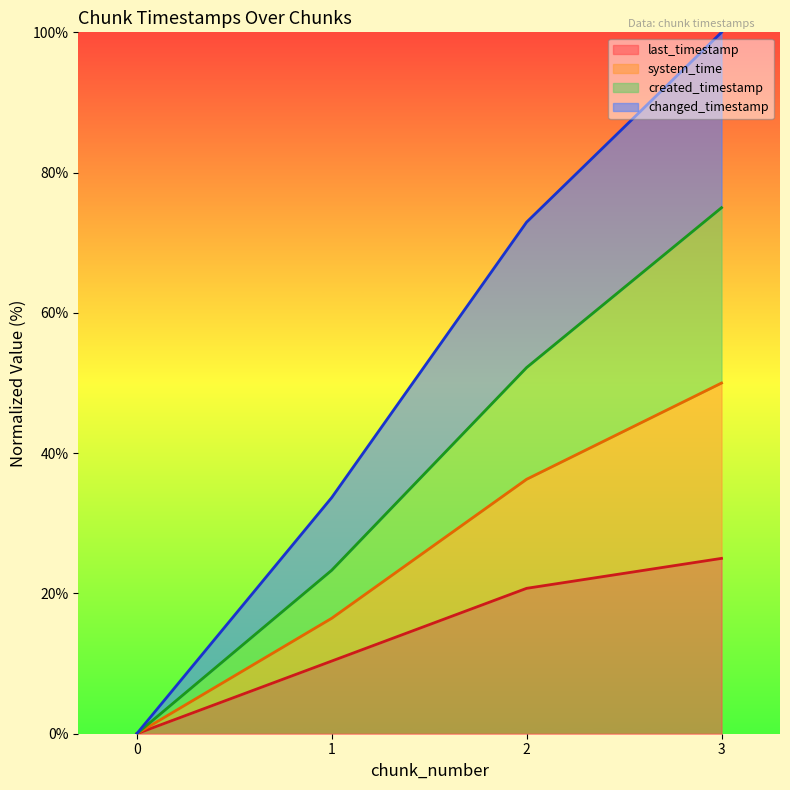

Is the value of created_timestamp at 1 greater than the value of changed_timestamp at 3?

No